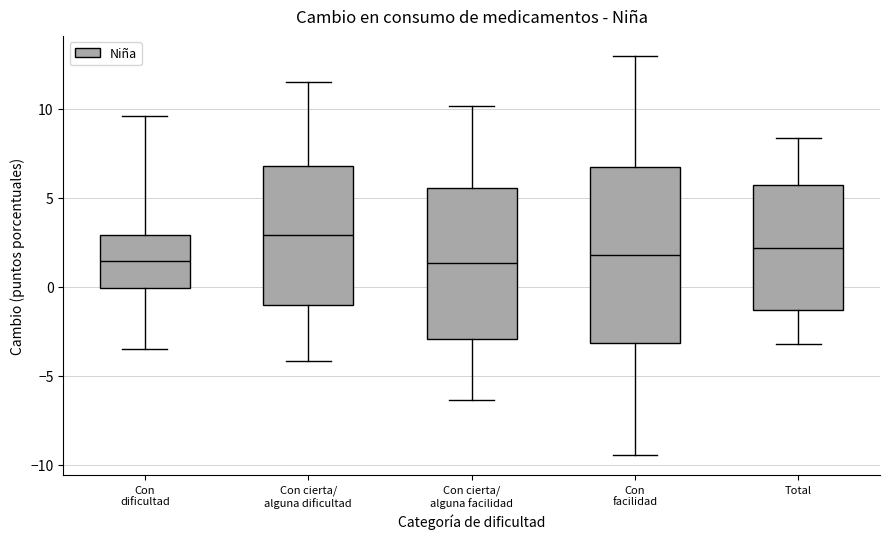

Where is the upper edge of the box for Con facilidad on the y-axis? The values are not printed on the chart, so give them approximately, as read against the axis.

7.0